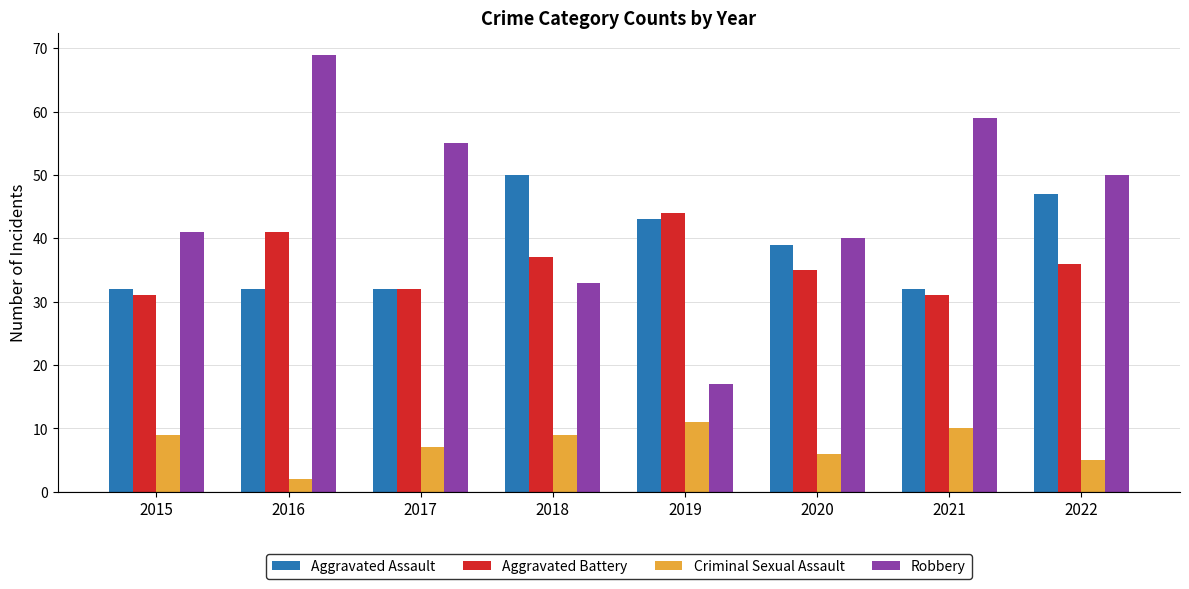

Read the Aggravated Assault value at 2019, to the nearest 10.

40